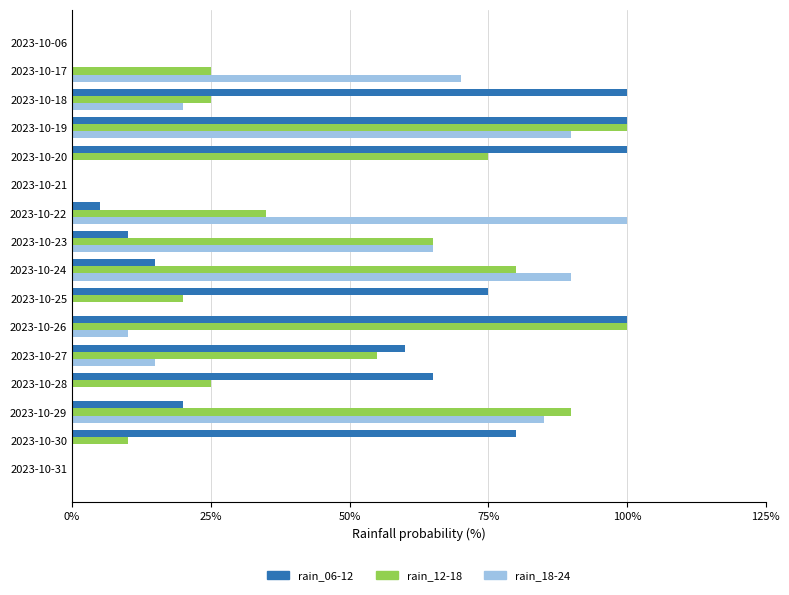

The rain_18-24 series shows 33 at 2023-10-22. True or false?

False